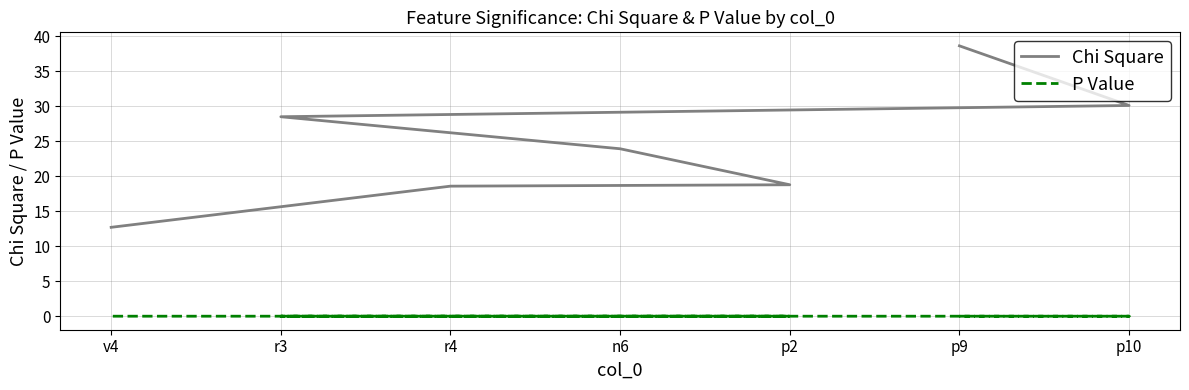

Where is P Value nearest to the value 0?

p9